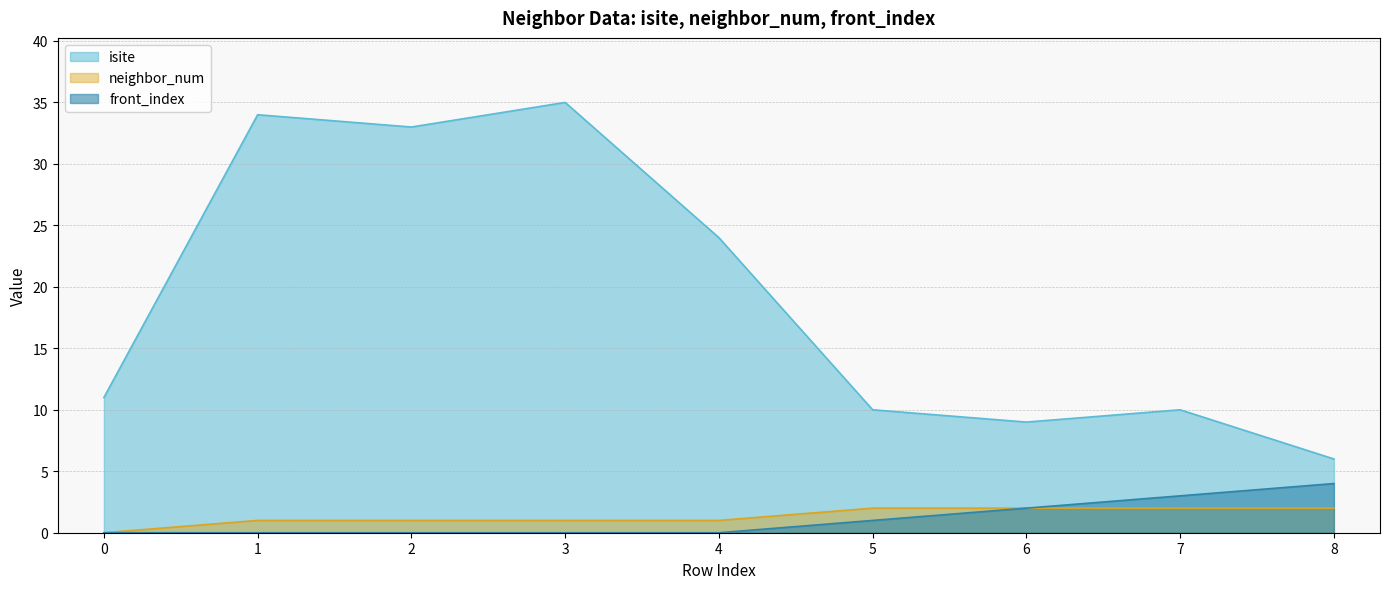

How many values in neighbor_num are above zero?

8